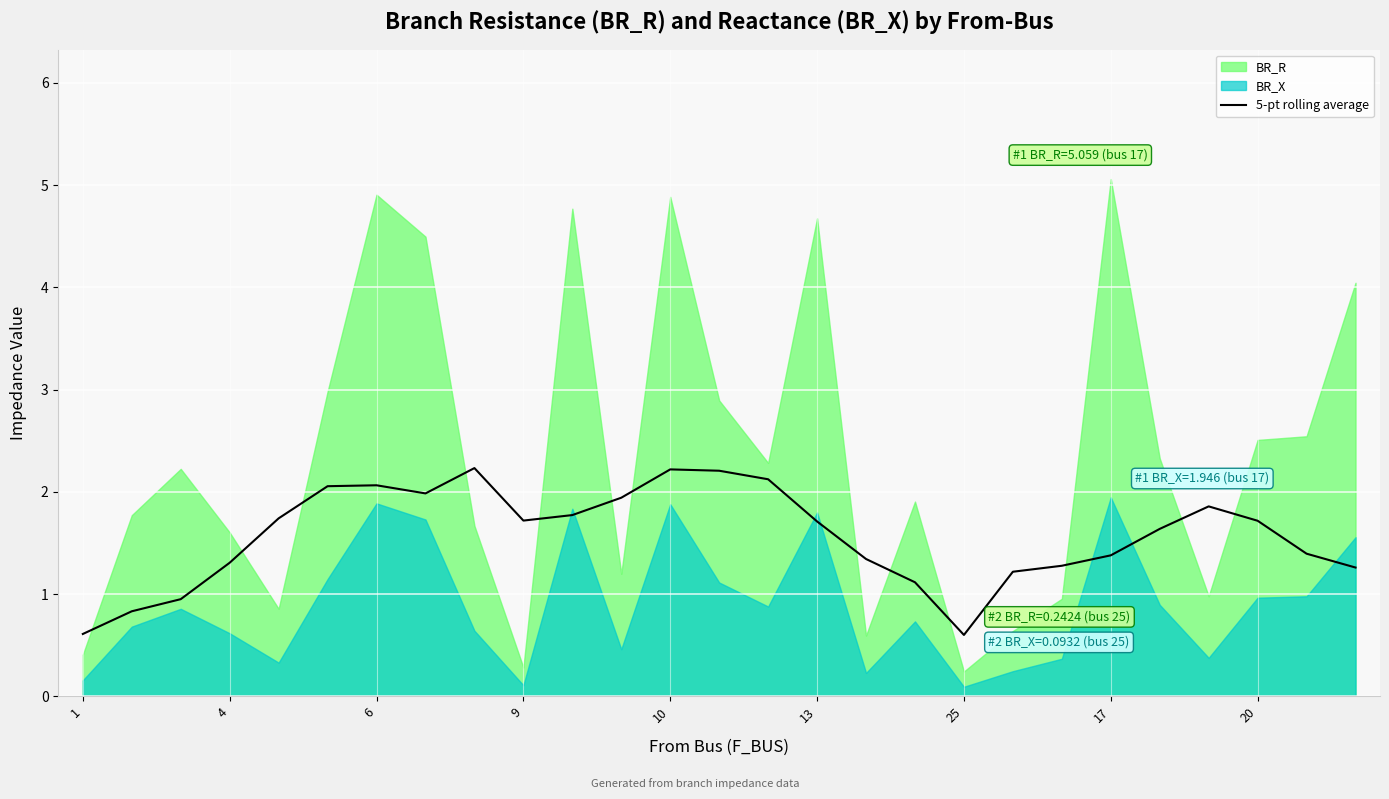

Is it true that 5-pt rolling average equals 0.4 at 20?

False